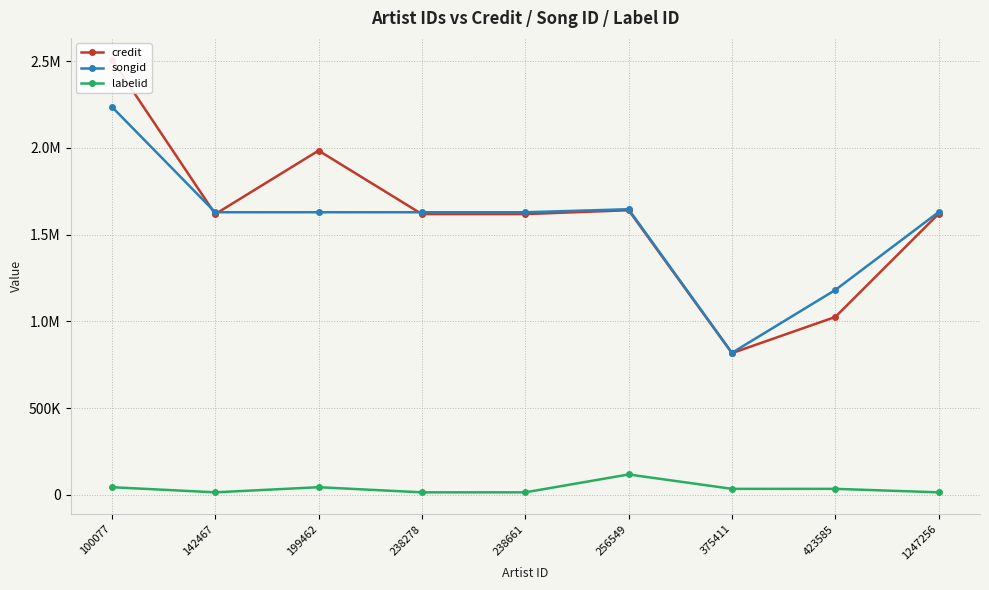

Which series ends up on top after the final intersection of songid and credit?

songid